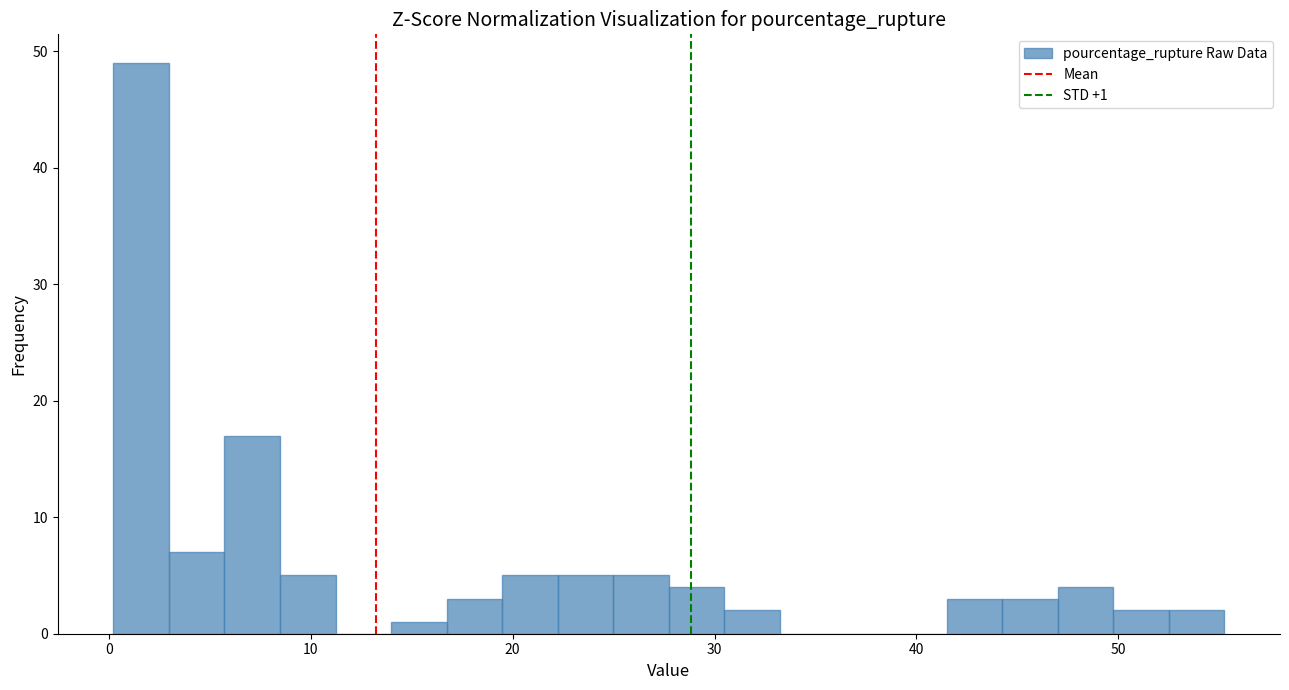

Around what value on the x-axis is the tallest bar? Give the approximate position of its centre, as read against the axis.

2